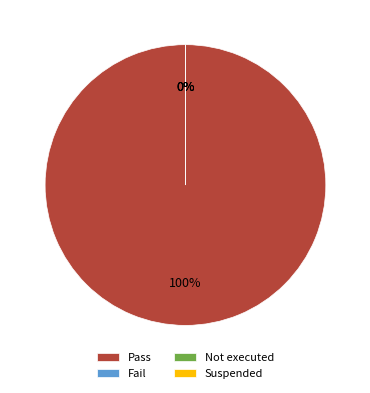

The Not executed slice represents 0% of the pie. True or false?

True